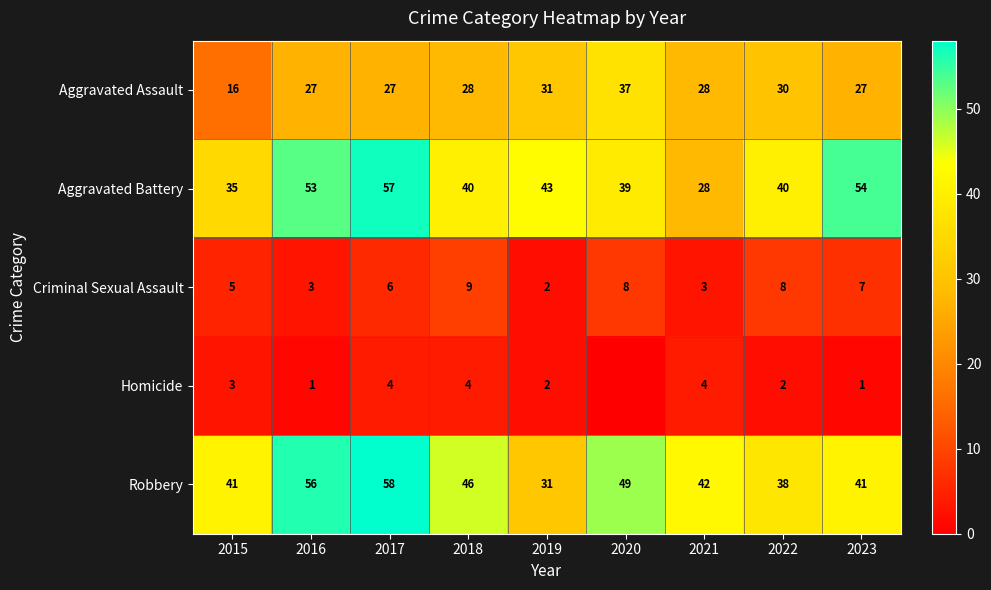

Is the value of Aggravated Battery at 2021 greater than the value of Criminal Sexual Assault at 2015?

Yes